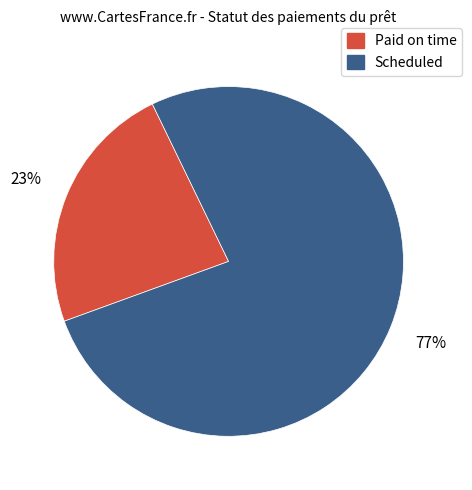

Combined, do Paid on time and Scheduled account for over 50%?

Yes